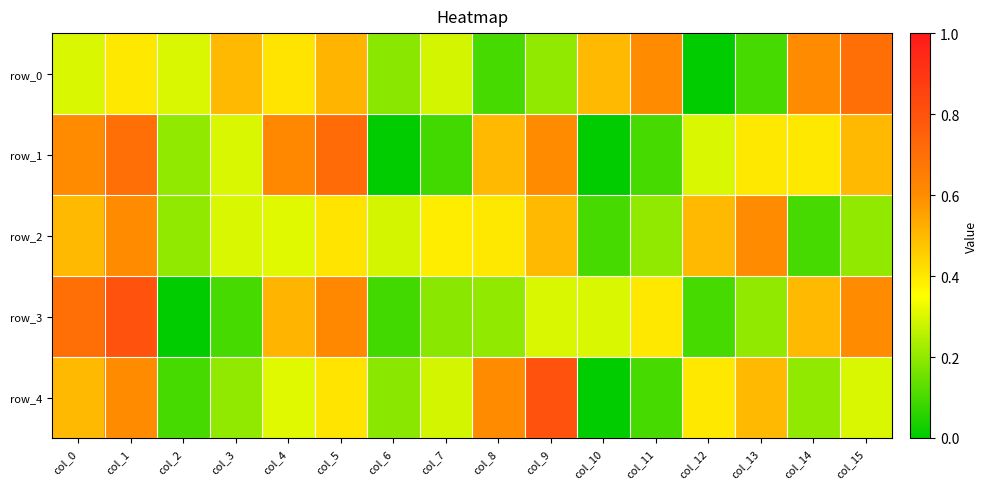

Count the number of data series in this chart.

5